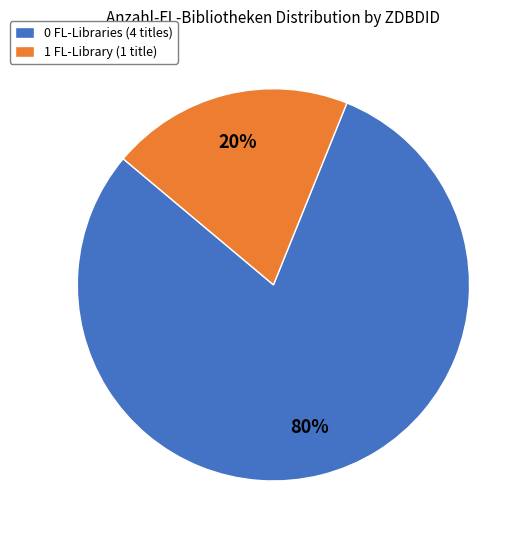

Count the number of slices in the pie.

2